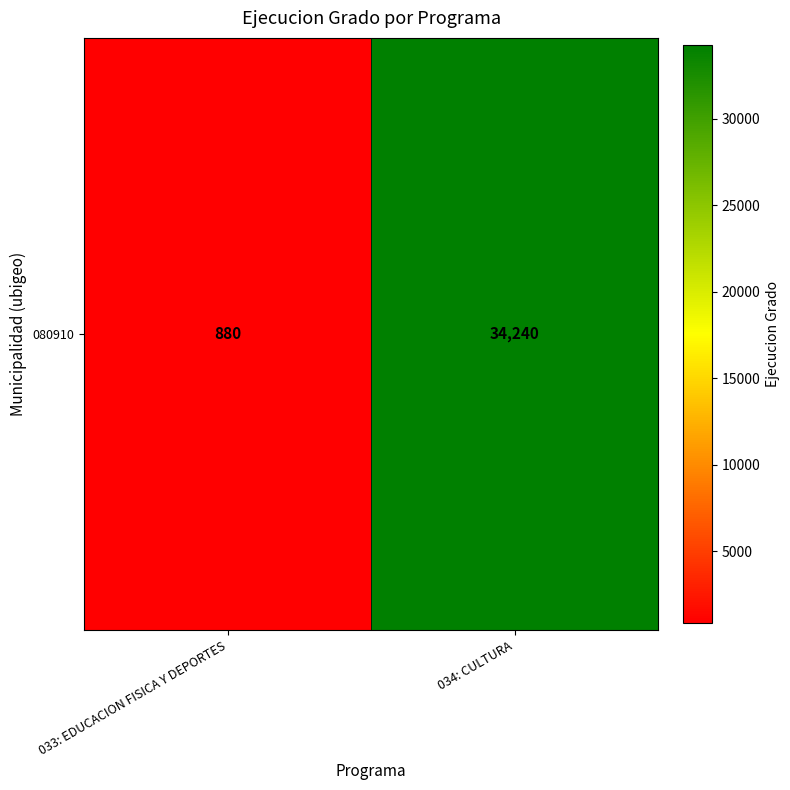

What is the sum of all values?

35120